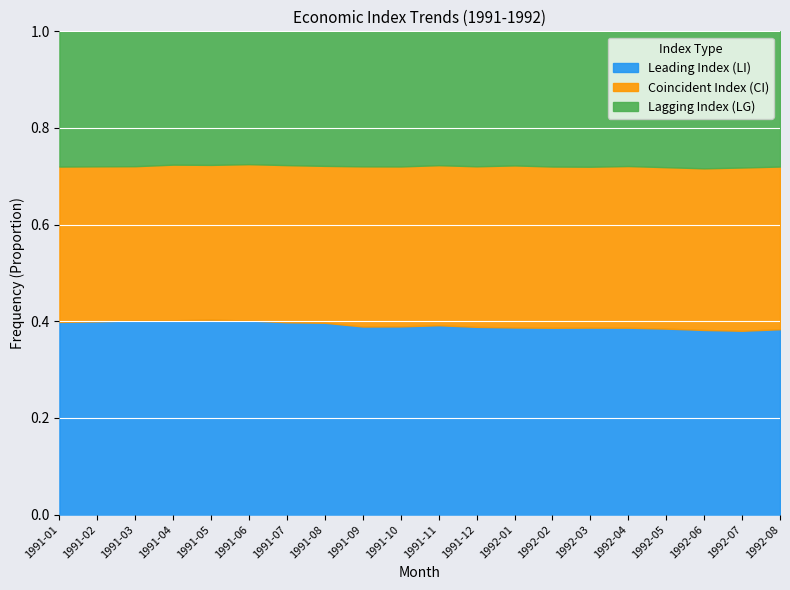

True or false: Leading Index (LI) has a value of 0.6 at 1992-07.

False